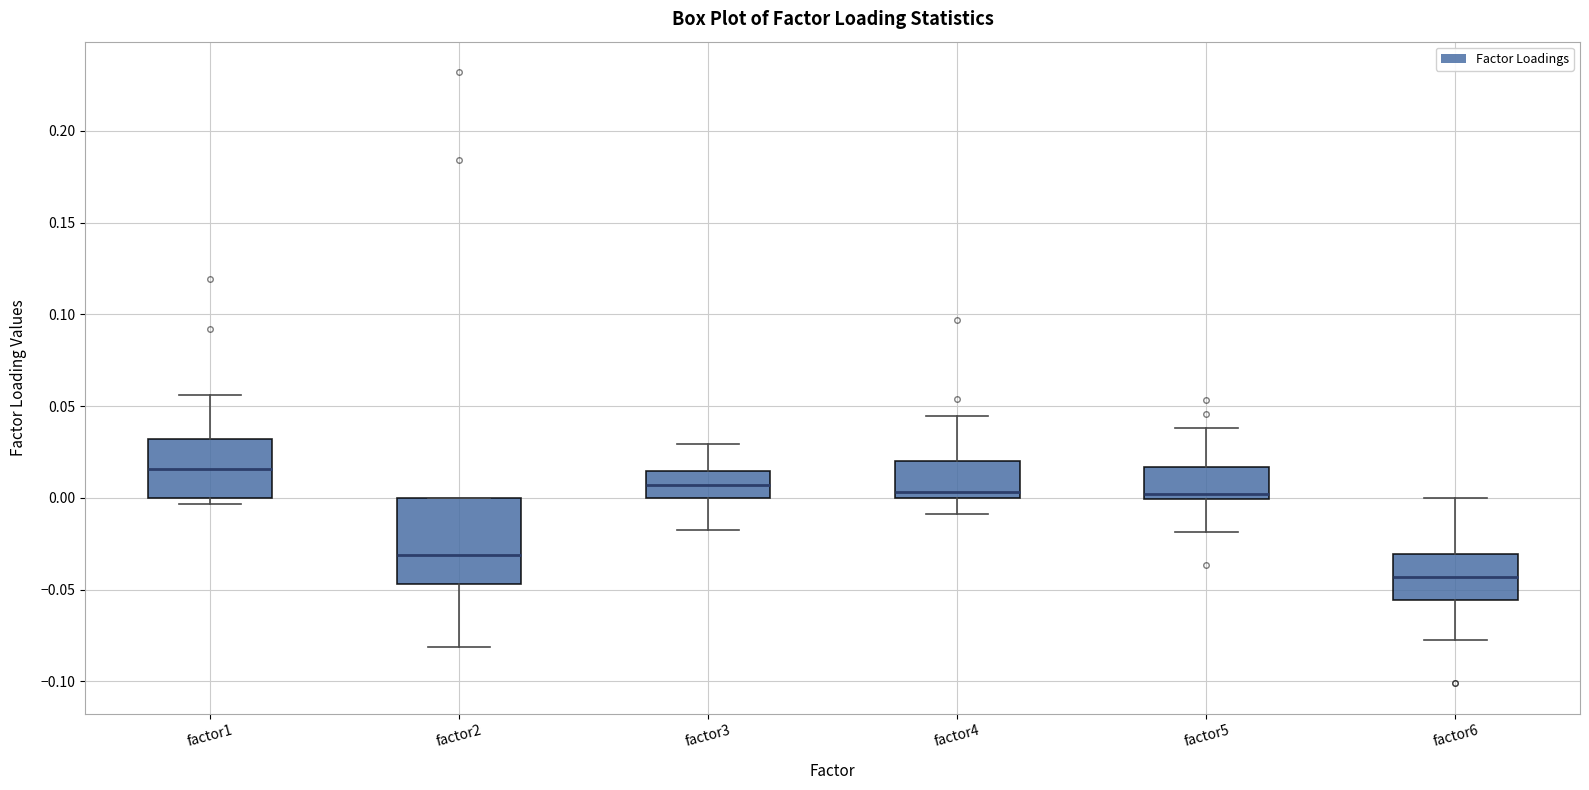

Reading left to right, read every box against the y-axis: the position of its median line, the range the box covers, and the ends of its whiskers. The values are not printed on the chart, so give them approximately, as read against the axis.

factor1: median 0.015, box 0.000 to 0.030, whiskers -0.005 to 0.055
factor2: median -0.030, box -0.045 to 0.000, whiskers -0.080 to 0.000
factor3: median 0.005, box 0.000 to 0.015, whiskers -0.015 to 0.030
factor4: median 0.005, box 0.000 to 0.020, whiskers -0.010 to 0.045
factor5: median 0.000 (just above the box's lower edge), box 0.000 to 0.015, whiskers -0.020 to 0.040
factor6: median -0.045, box -0.055 to -0.030, whiskers -0.075 to 0.000